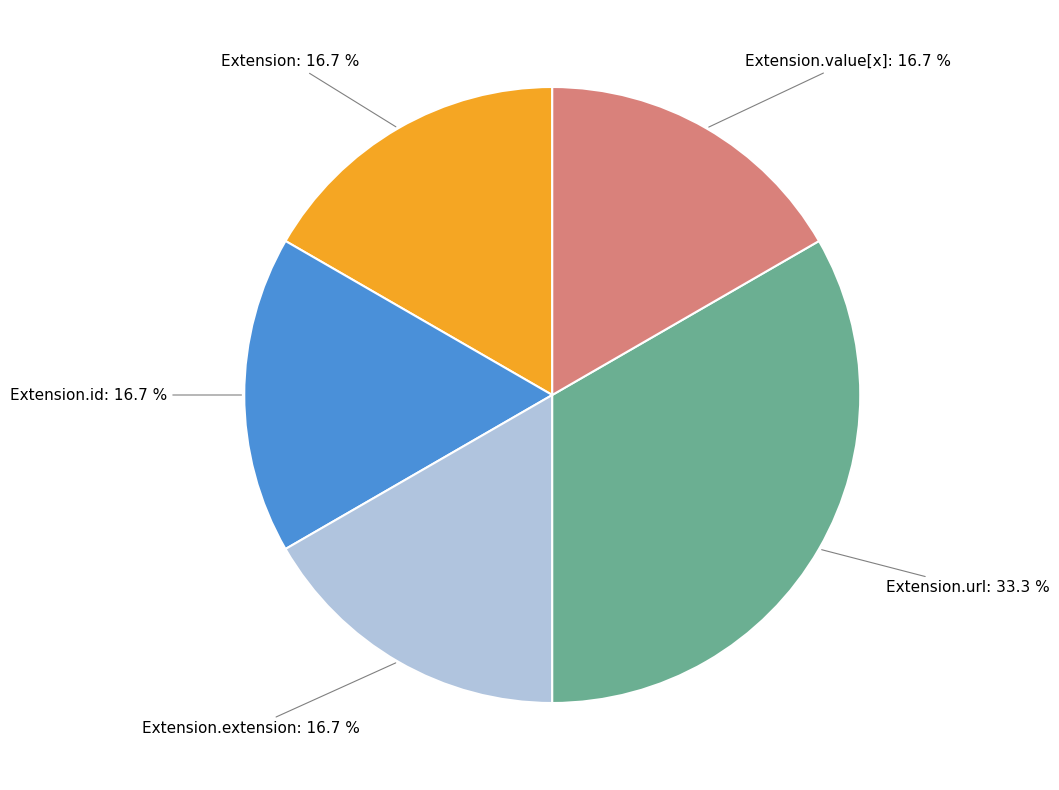

Which category has the biggest portion of the pie?

Extension.url